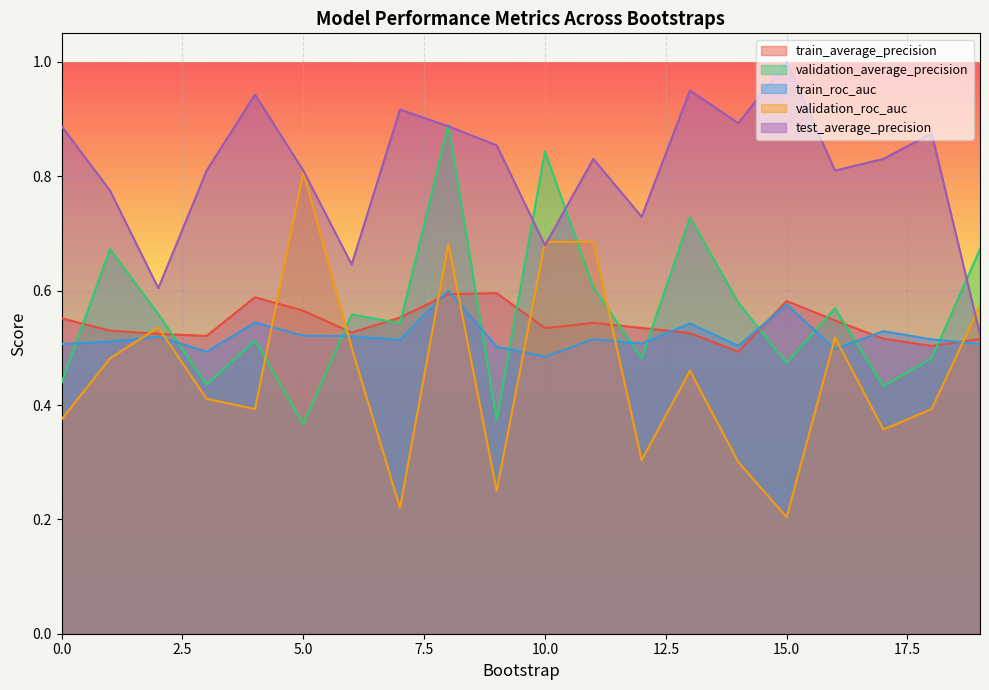

Count the number of categories in the chart.

20